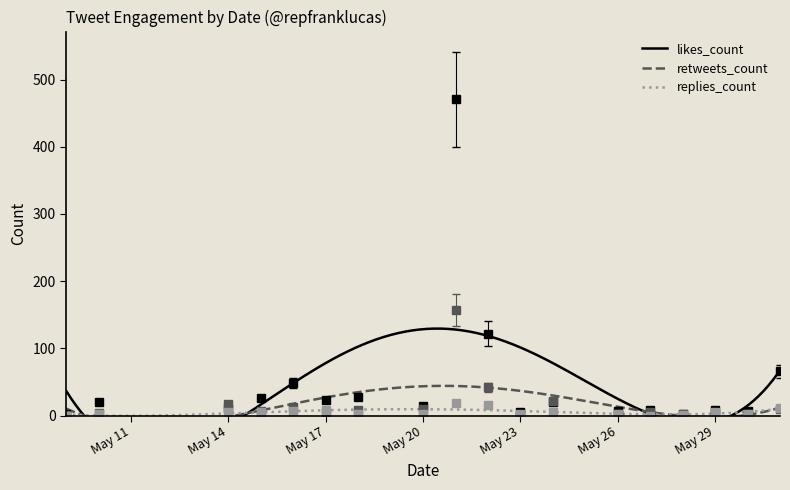

The value of likes_count at 20 is 12. True or false?

True